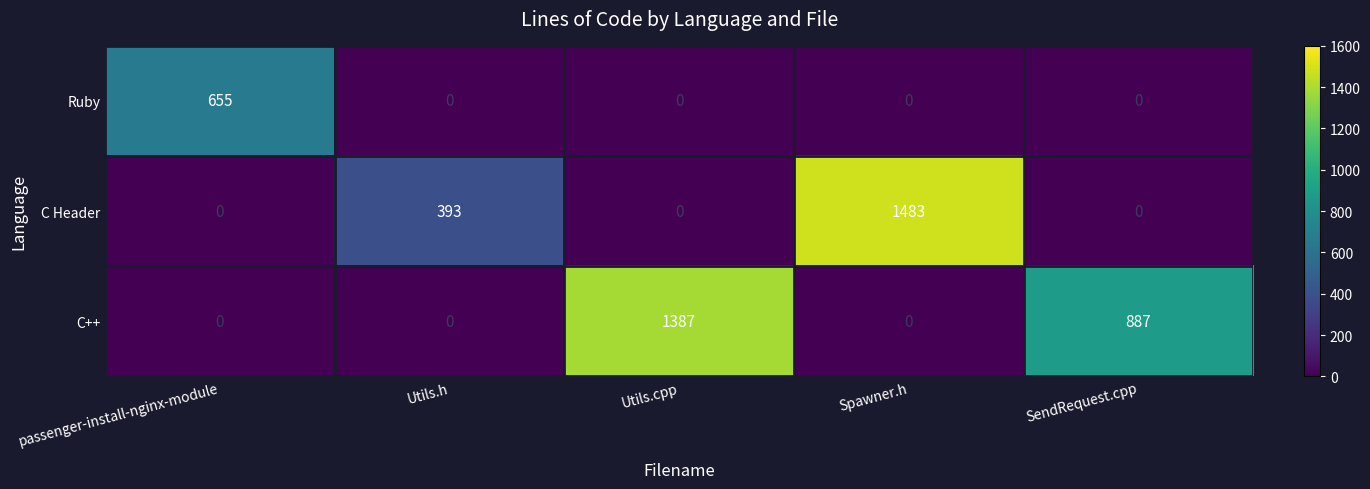

Which series has the widest spread of values?

C Header